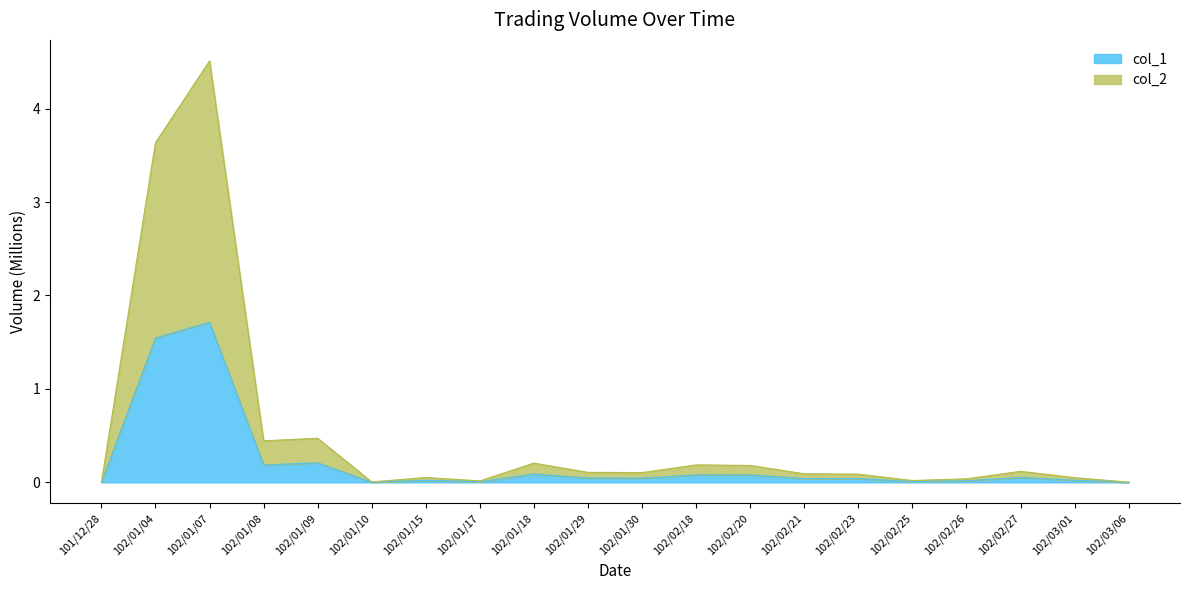

What is the difference between the maximum and minimum values in the col_1 series?

1.7